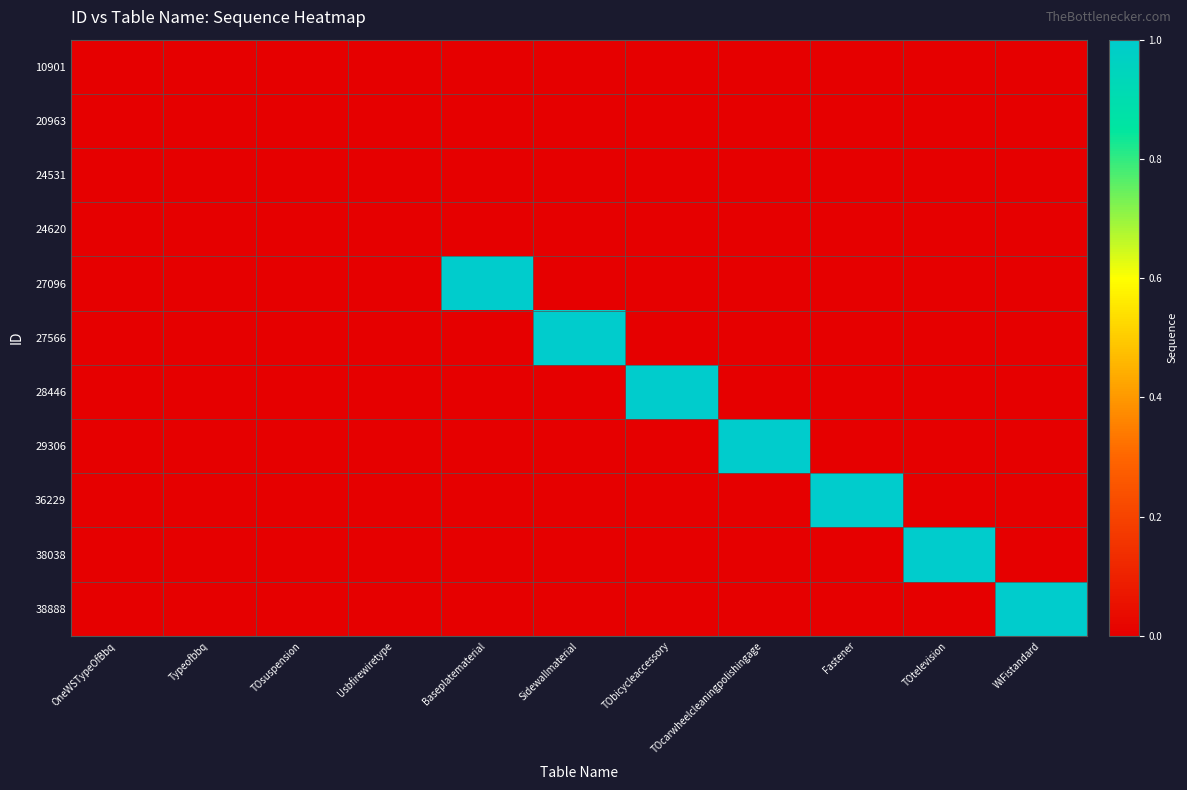

Reading left to right, transcribe all the data shown in this chart.

10901: OneWSTypeOfBbq=0	Typeofbbq=0	TOsuspension=0	Usbfirewiretype=0	Baseplatematerial=0	Sidewallmaterial=0	TObicycleaccessory=0	TOcarwheelcleaningpolishingage=0	Fastener=0	TOtelevision=0	WiFistandard=0
20963: OneWSTypeOfBbq=0	Typeofbbq=0	TOsuspension=0	Usbfirewiretype=0	Baseplatematerial=0	Sidewallmaterial=0	TObicycleaccessory=0	TOcarwheelcleaningpolishingage=0	Fastener=0	TOtelevision=0	WiFistandard=0
24531: OneWSTypeOfBbq=0	Typeofbbq=0	TOsuspension=0	Usbfirewiretype=0	Baseplatematerial=0	Sidewallmaterial=0	TObicycleaccessory=0	TOcarwheelcleaningpolishingage=0	Fastener=0	TOtelevision=0	WiFistandard=0
24620: OneWSTypeOfBbq=0	Typeofbbq=0	TOsuspension=0	Usbfirewiretype=0	Baseplatematerial=0	Sidewallmaterial=0	TObicycleaccessory=0	TOcarwheelcleaningpolishingage=0	Fastener=0	TOtelevision=0	WiFistandard=0
27096: OneWSTypeOfBbq=0	Typeofbbq=0	TOsuspension=0	Usbfirewiretype=0	Baseplatematerial=1	Sidewallmaterial=0	TObicycleaccessory=0	TOcarwheelcleaningpolishingage=0	Fastener=0	TOtelevision=0	WiFistandard=0
27566: OneWSTypeOfBbq=0	Typeofbbq=0	TOsuspension=0	Usbfirewiretype=0	Baseplatematerial=0	Sidewallmaterial=1	TObicycleaccessory=0	TOcarwheelcleaningpolishingage=0	Fastener=0	TOtelevision=0	WiFistandard=0
28446: OneWSTypeOfBbq=0	Typeofbbq=0	TOsuspension=0	Usbfirewiretype=0	Baseplatematerial=0	Sidewallmaterial=0	TObicycleaccessory=1	TOcarwheelcleaningpolishingage=0	Fastener=0	TOtelevision=0	WiFistandard=0
29306: OneWSTypeOfBbq=0	Typeofbbq=0	TOsuspension=0	Usbfirewiretype=0	Baseplatematerial=0	Sidewallmaterial=0	TObicycleaccessory=0	TOcarwheelcleaningpolishingage=1	Fastener=0	TOtelevision=0	WiFistandard=0
36229: OneWSTypeOfBbq=0	Typeofbbq=0	TOsuspension=0	Usbfirewiretype=0	Baseplatematerial=0	Sidewallmaterial=0	TObicycleaccessory=0	TOcarwheelcleaningpolishingage=0	Fastener=1	TOtelevision=0	WiFistandard=0
38038: OneWSTypeOfBbq=0	Typeofbbq=0	TOsuspension=0	Usbfirewiretype=0	Baseplatematerial=0	Sidewallmaterial=0	TObicycleaccessory=0	TOcarwheelcleaningpolishingage=0	Fastener=0	TOtelevision=1	WiFistandard=0
38888: OneWSTypeOfBbq=0	Typeofbbq=0	TOsuspension=0	Usbfirewiretype=0	Baseplatematerial=0	Sidewallmaterial=0	TObicycleaccessory=0	TOcarwheelcleaningpolishingage=0	Fastener=0	TOtelevision=0	WiFistandard=1